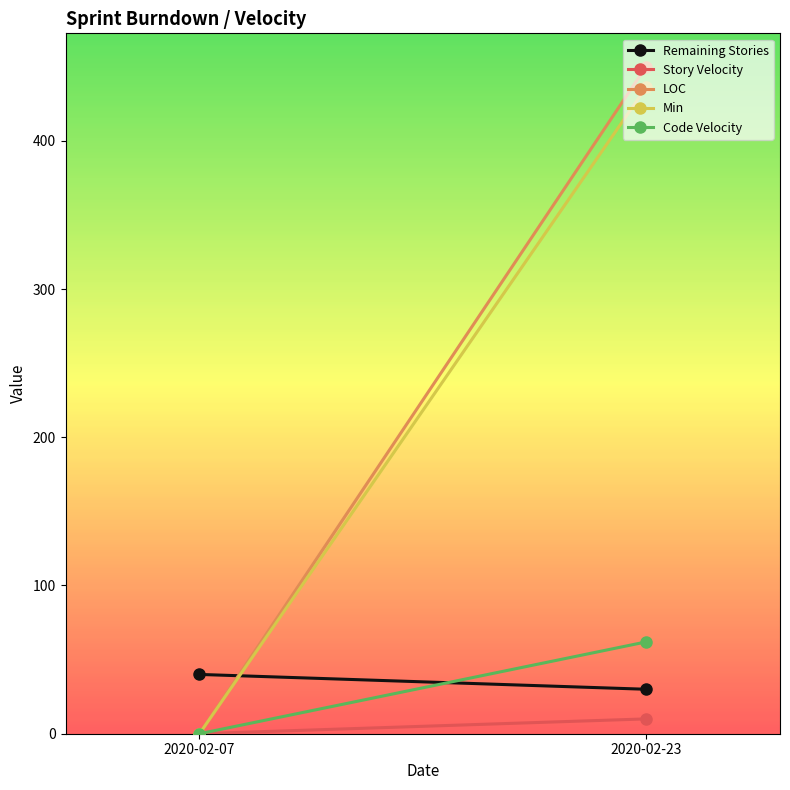

What is the value of the Min point at the 2nd from the left?

436.0